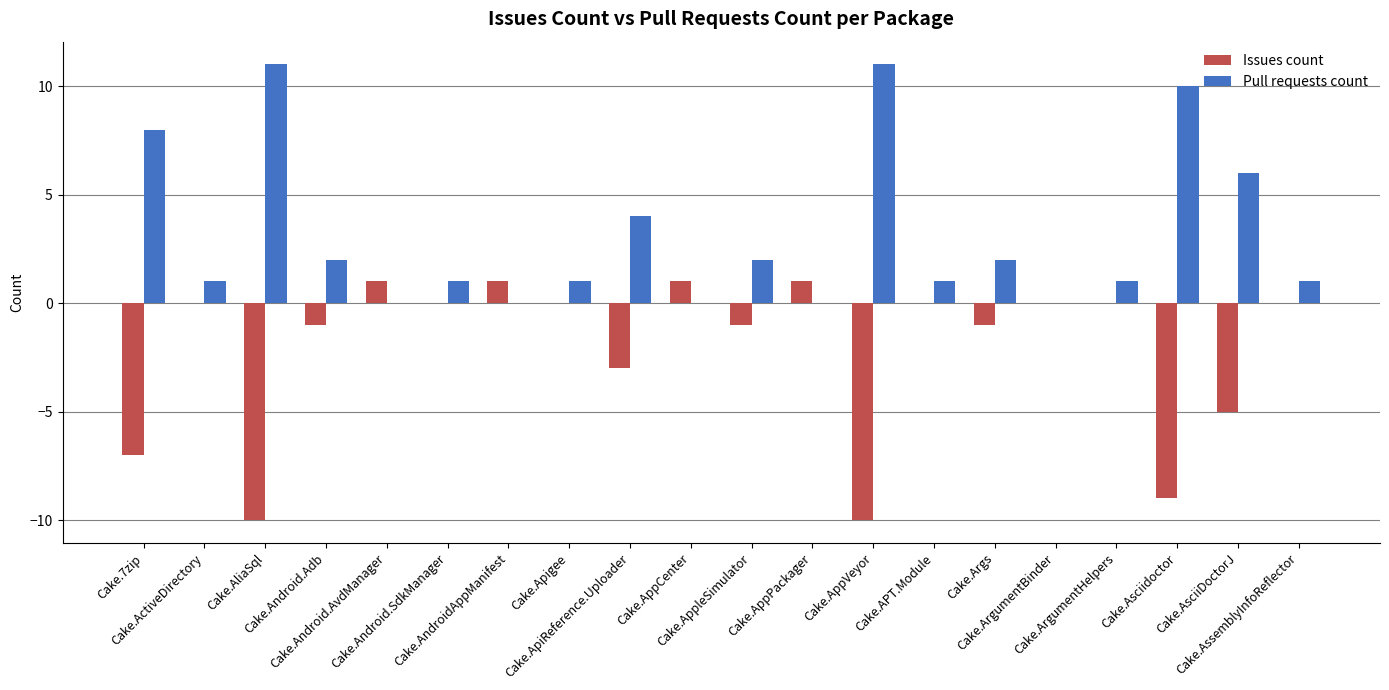

True or false: Pull requests count has a value of 1 at Cake.APT.Module.

True